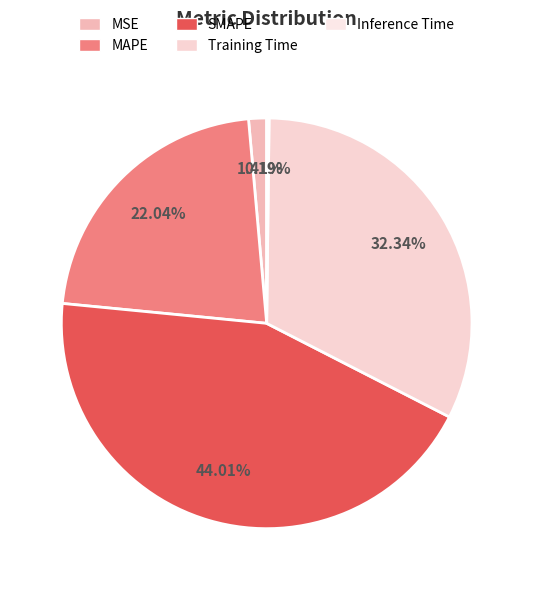

Which slice is the smallest?

Inference Time